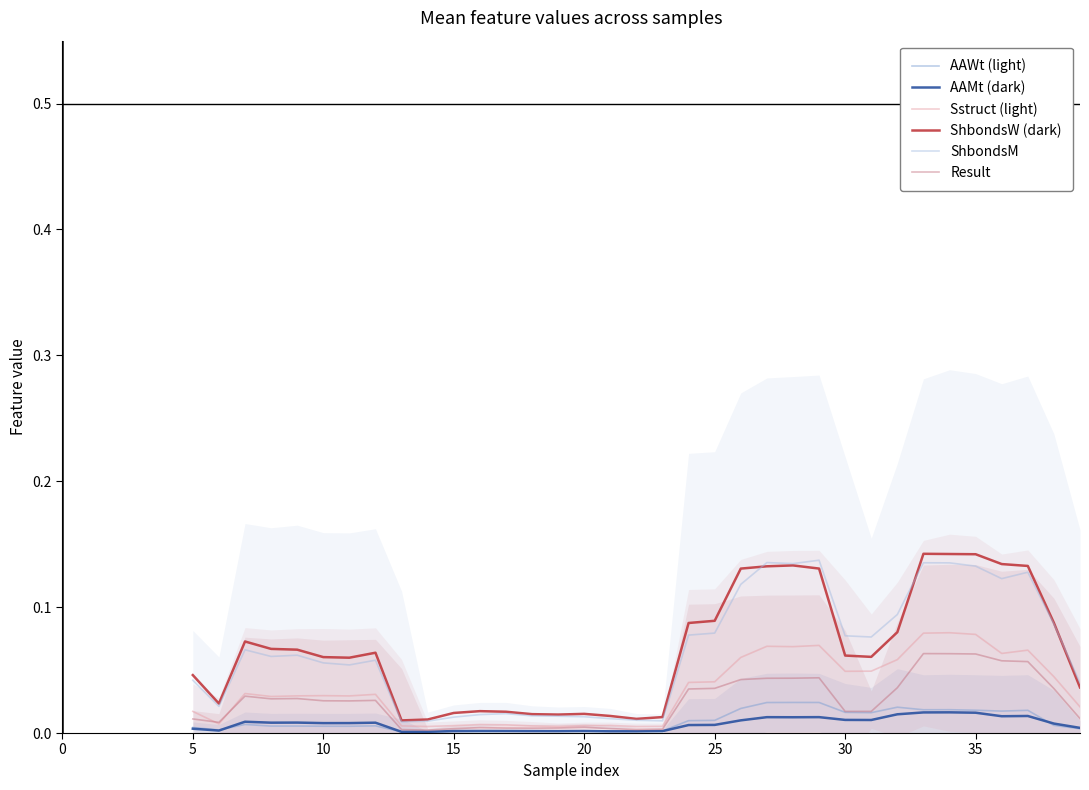

In Sstruct (light), how many points are higher than both neighbors (excluding endpoints)?

9